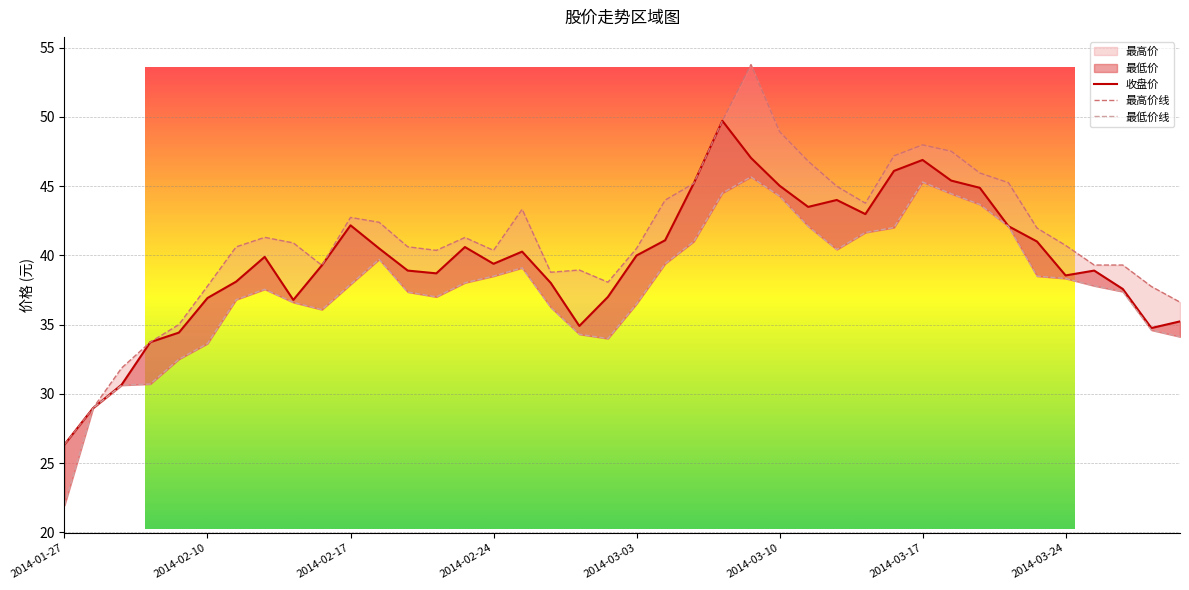

Which has a higher value, 2014-02-14 or 2014-02-27?

2014-02-14